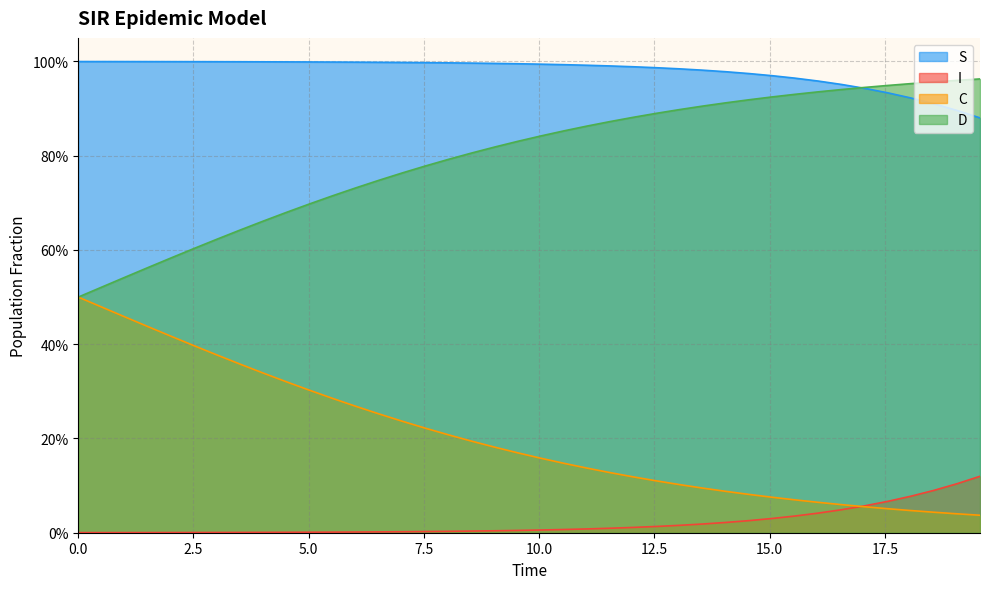

Does the chart display data point markers on the line(s)?

No